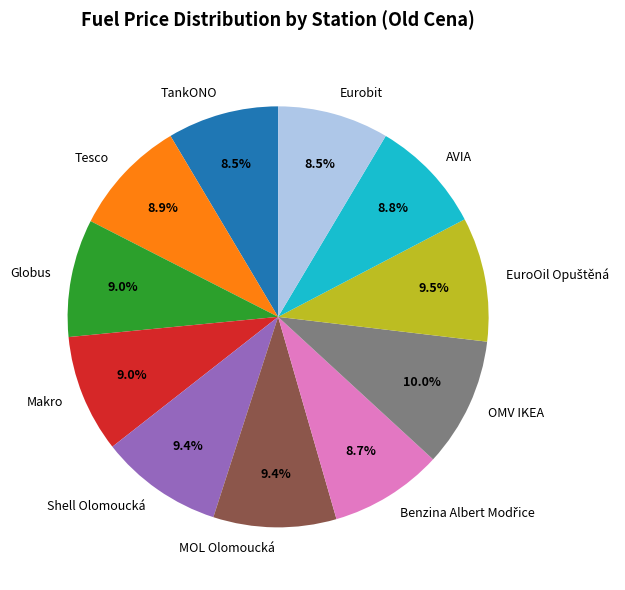

How many segments does this pie chart have?

11